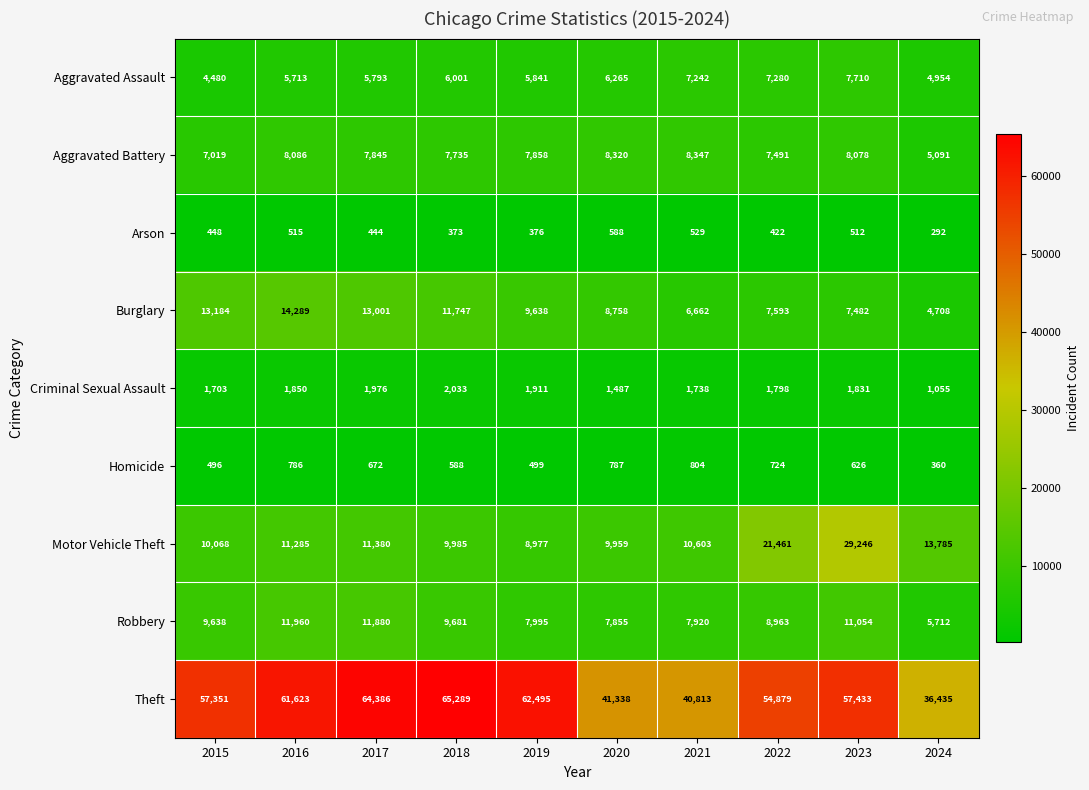

Count the number of categories in the chart.

10